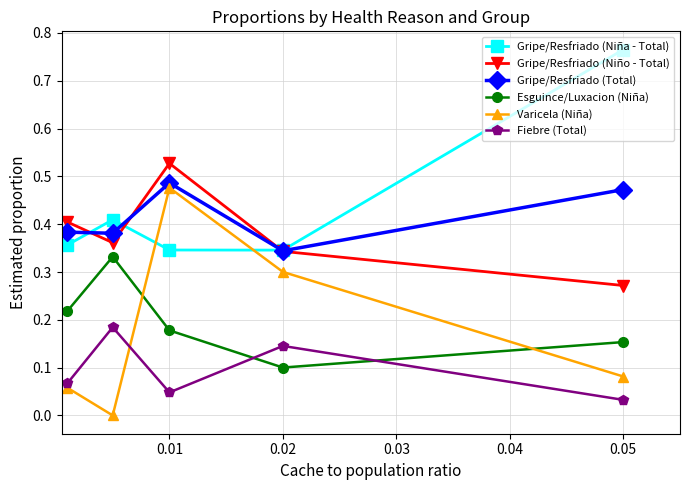

How many data points does each series have?

5